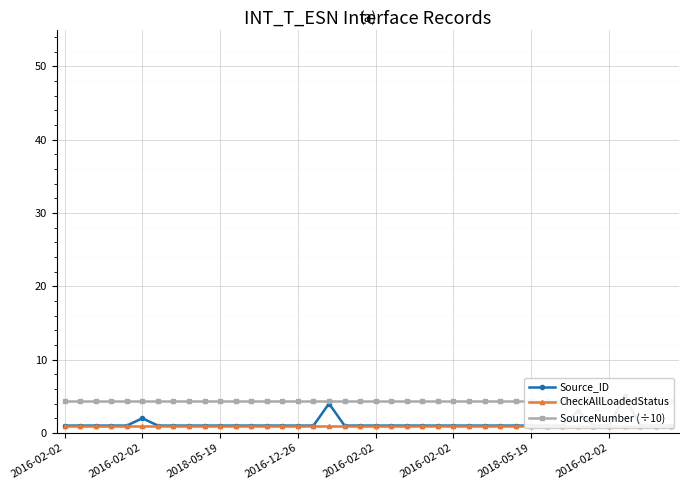

At how many categories does at least one series exceed 4?

40